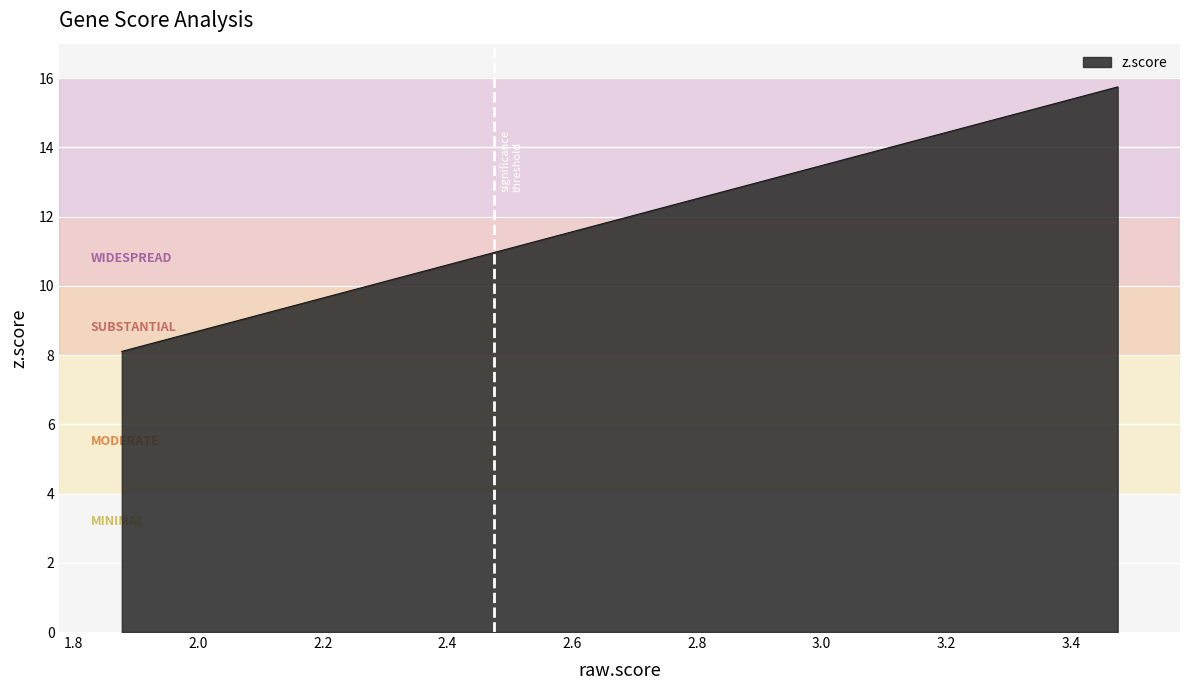

What is the maximum value shown in the chart?

15.8